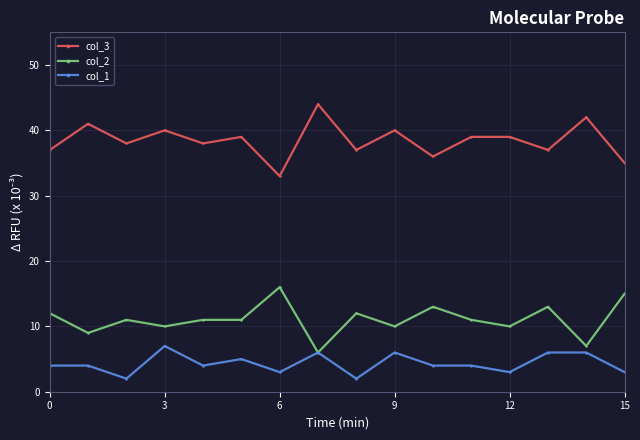

Is this an area chart (filled region under the line)?

No